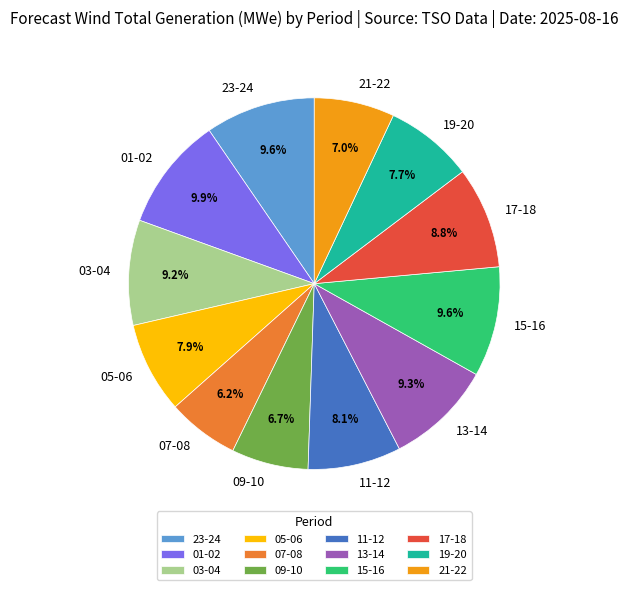

Is there any slice that represents more than half of the pie?

No